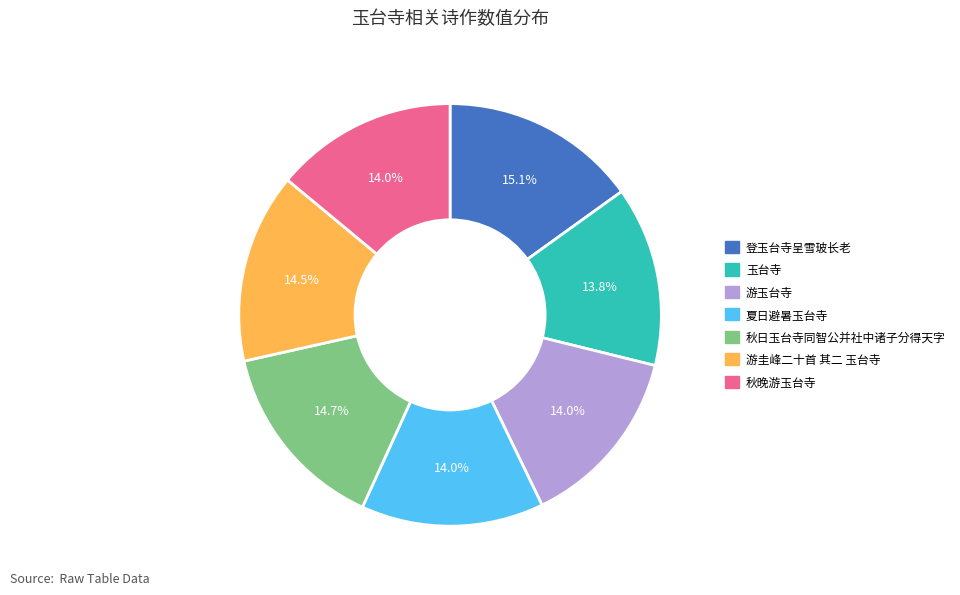

Combined, what portion of the pie is 秋日玉台寺同智公并社中诸子分得天字 and 游玉台寺?

28.7%